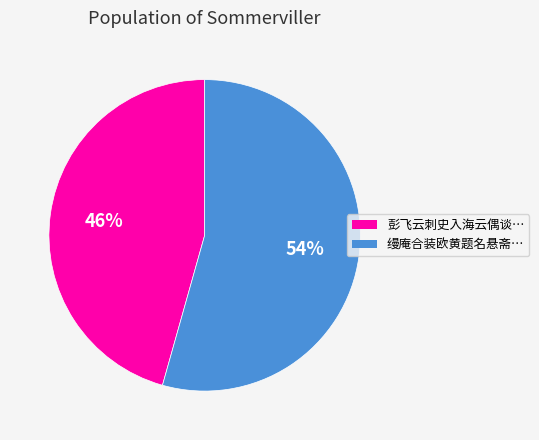

Does any single category account for the majority?

Yes